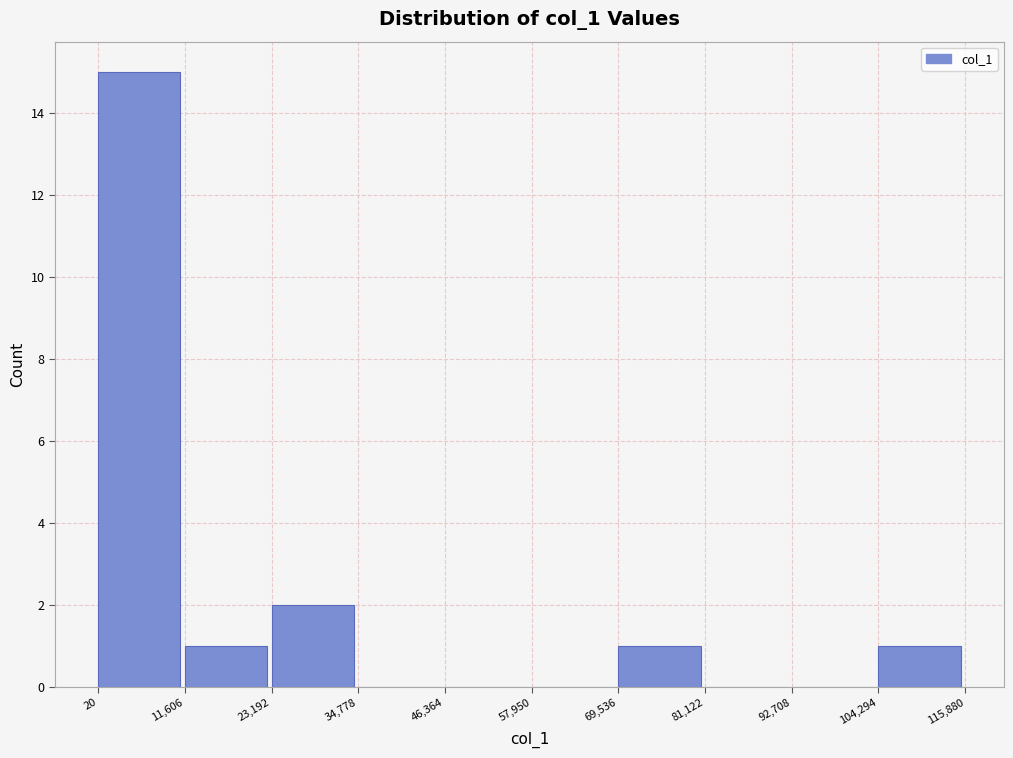

Over which range of the x-axis is the bar tallest?

20 to 11,606